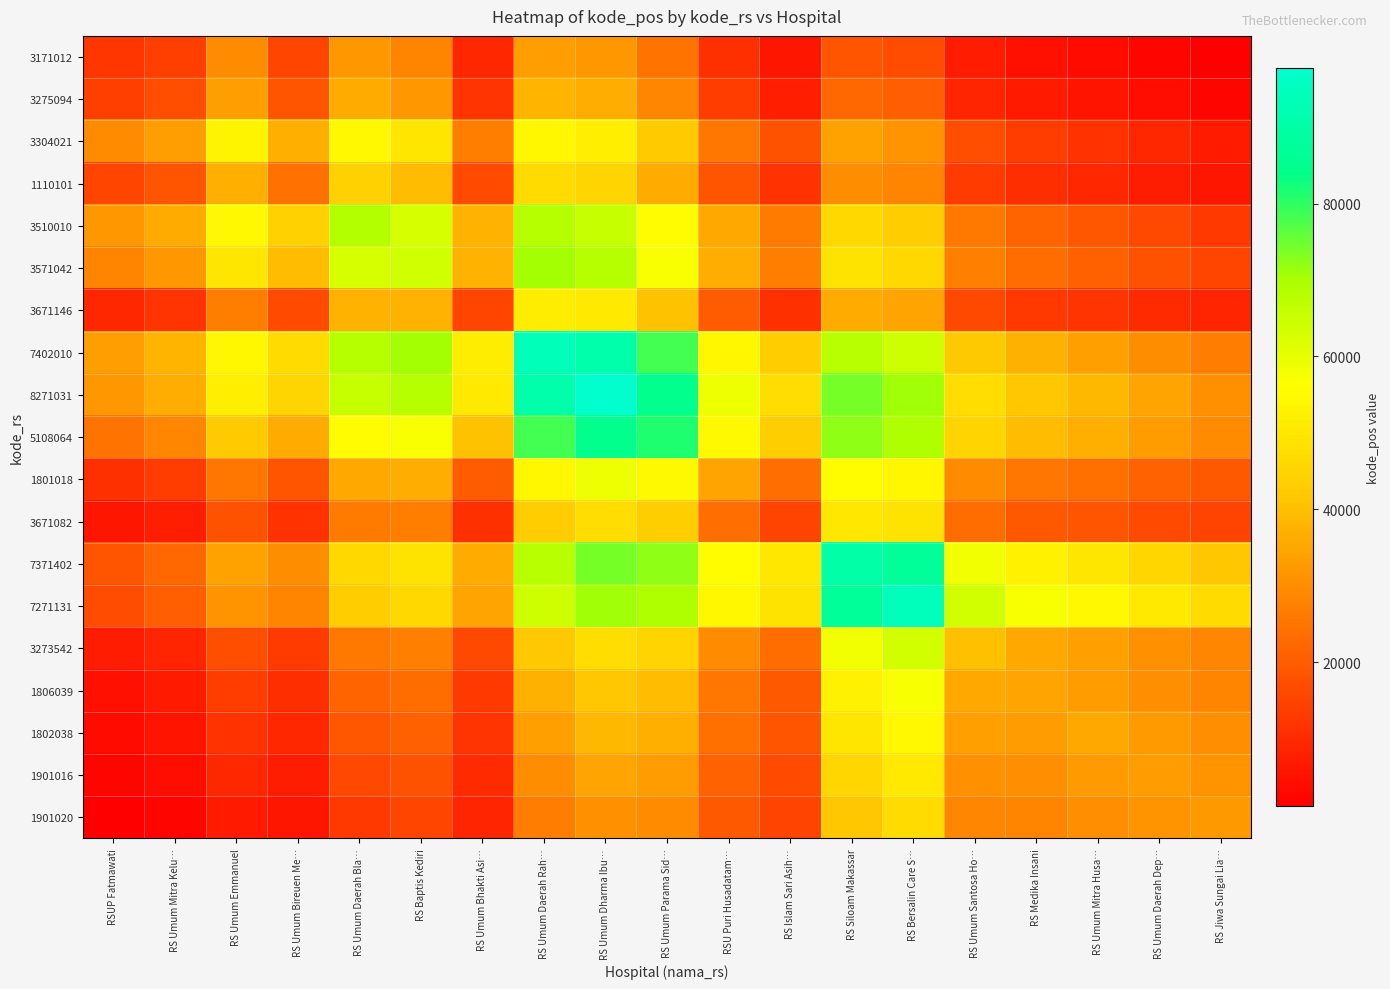

What is the smallest value displayed?

1174.9